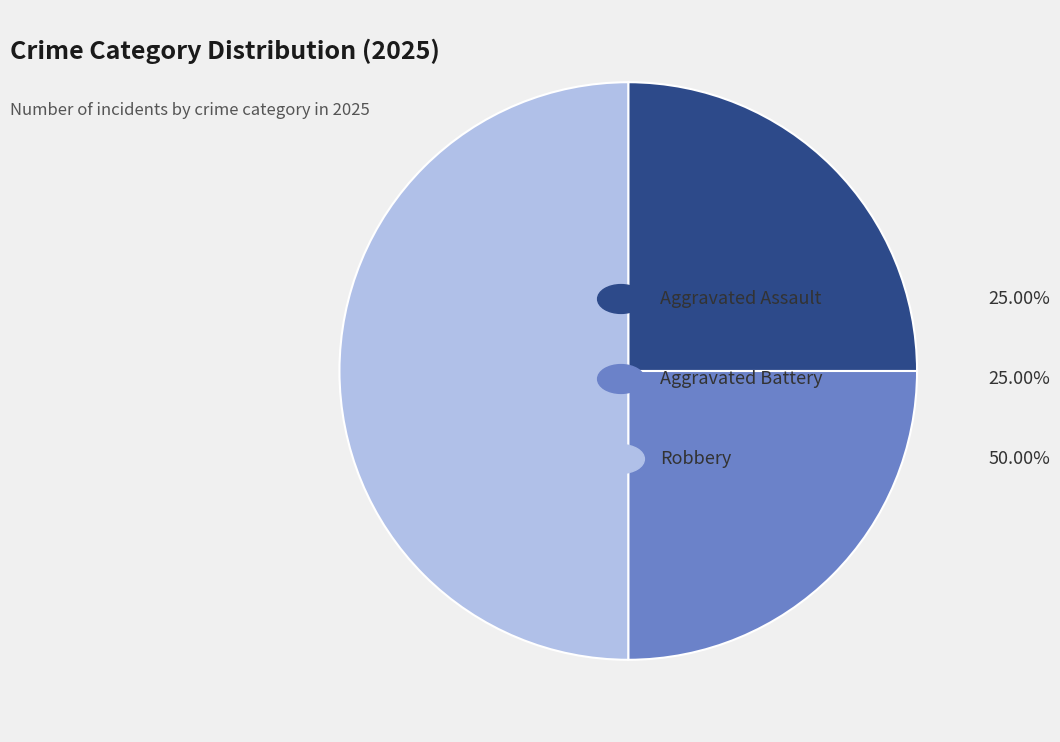

Count the number of slices in the pie.

3